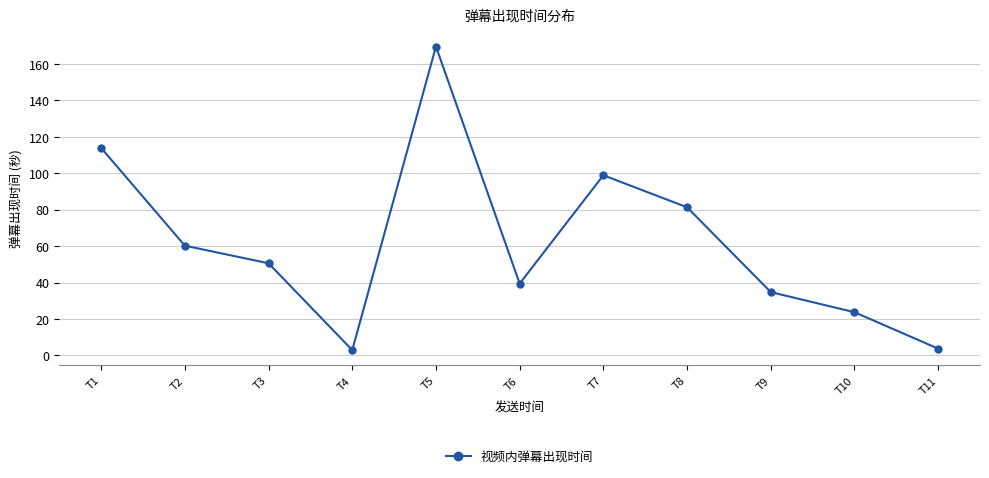

The chart shows a value of 3.8 at T11. True or false?

True